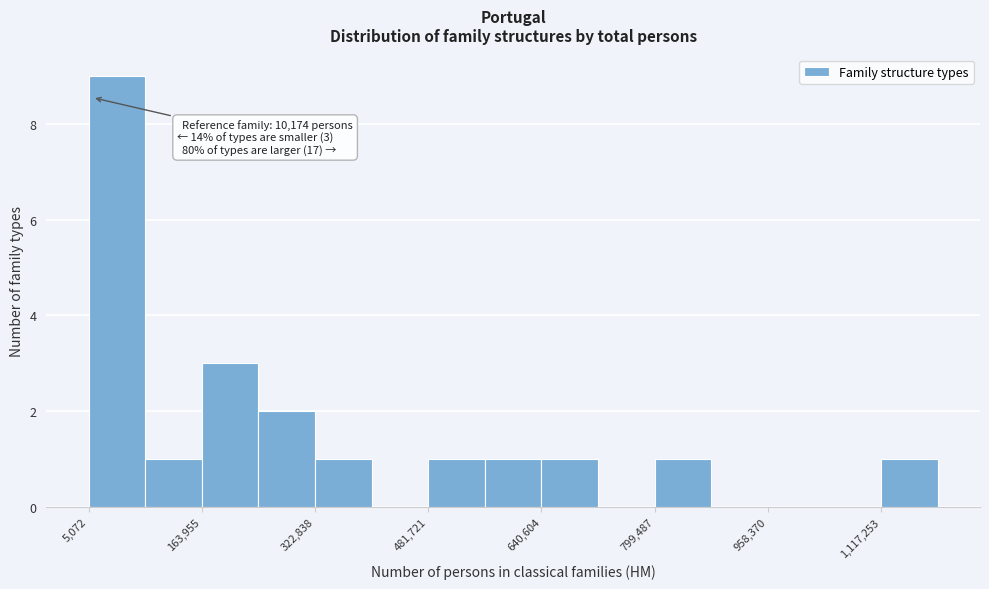

Read against the x-axis, roughly where is the centre of the tallest bar?

40000